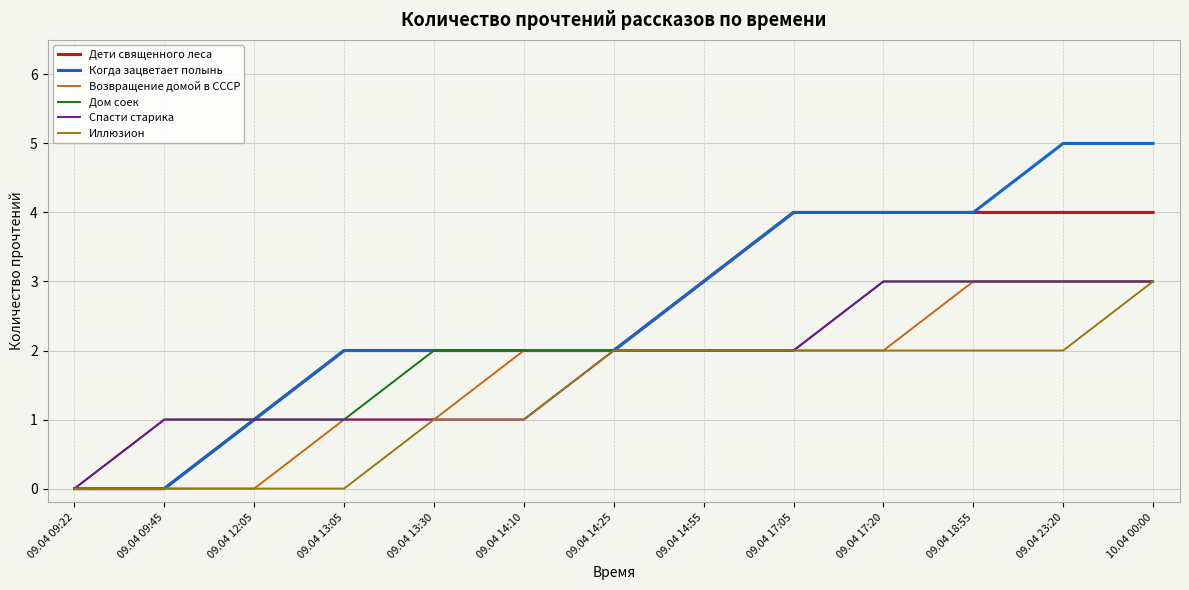

What position from the right is 09.04 09:22?

13